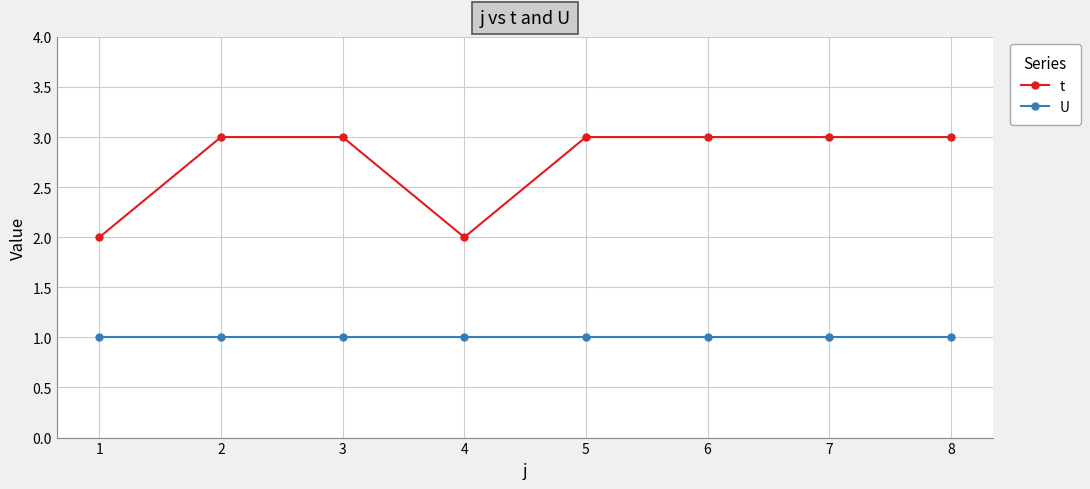

How many lines are shown in the chart?

2